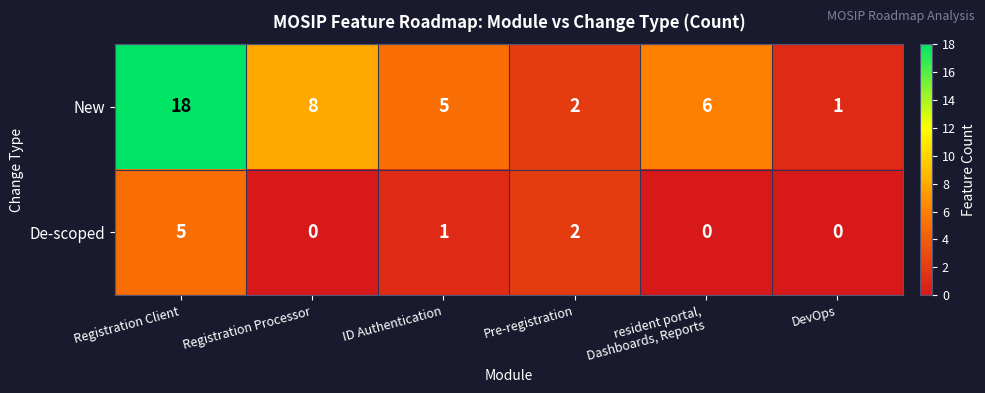

What is the difference between the De-scoped values at DevOps and Registration Client?

5